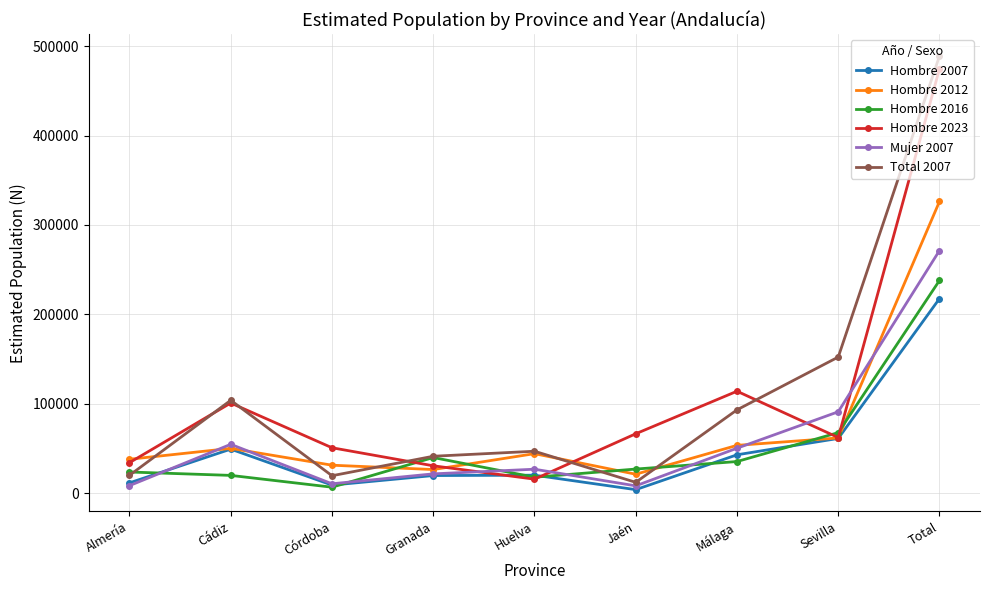

What are all the series names shown in the legend?

Hombre 2007, Hombre 2012, Hombre 2016, Hombre 2023, Mujer 2007, Total 2007